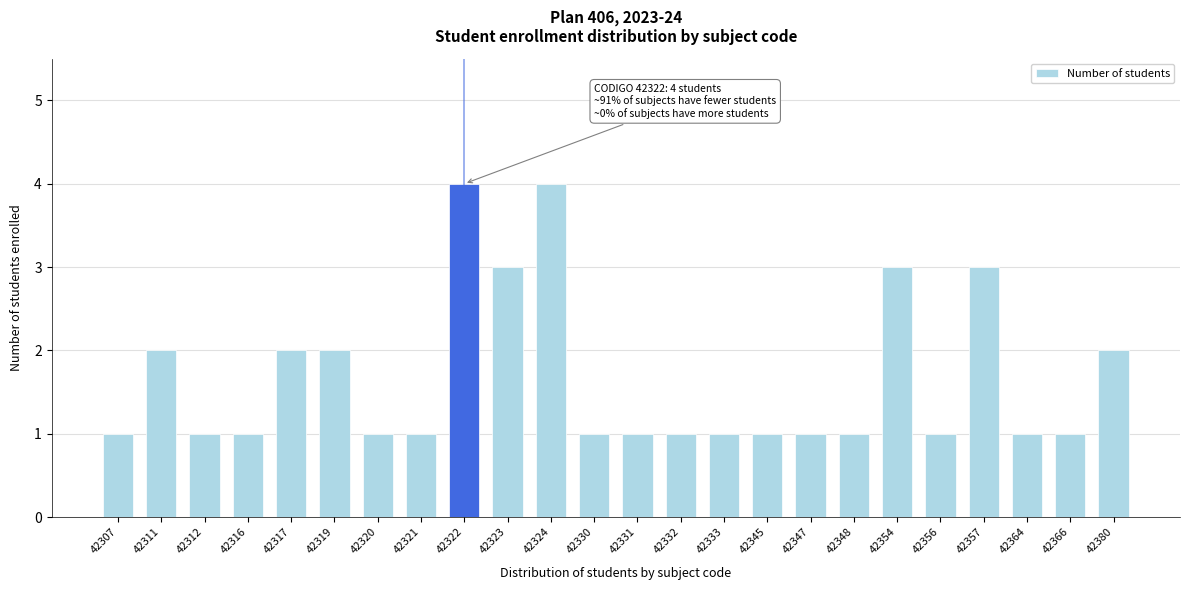

Reading right to left, extract all data points from this chart.

42380=2	42366=1	42364=1	42357=3	42356=1	42354=3	42348=1	42347=1	42345=1	42333=1	42332=1	42331=1	42330=1	42324=4	42323=3	42322=4	42321=1	42320=1	42319=2	42317=2	42316=1	42312=1	42311=2	42307=1